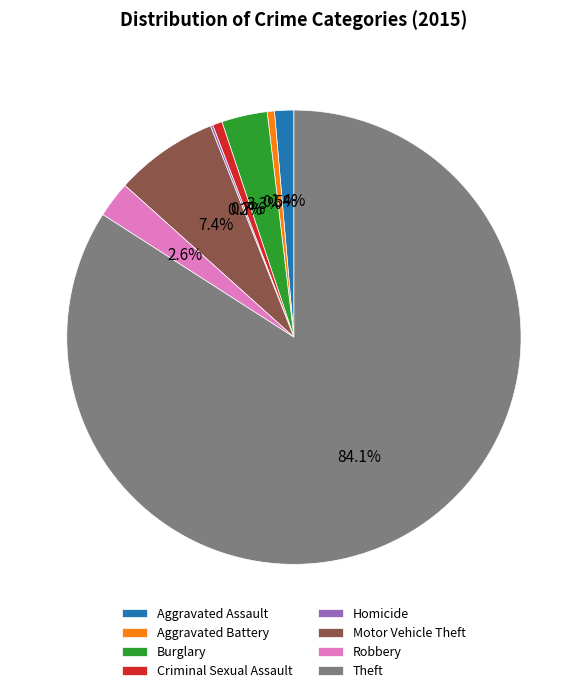

Between Aggravated Battery and Aggravated Assault, which is larger?

Aggravated Assault